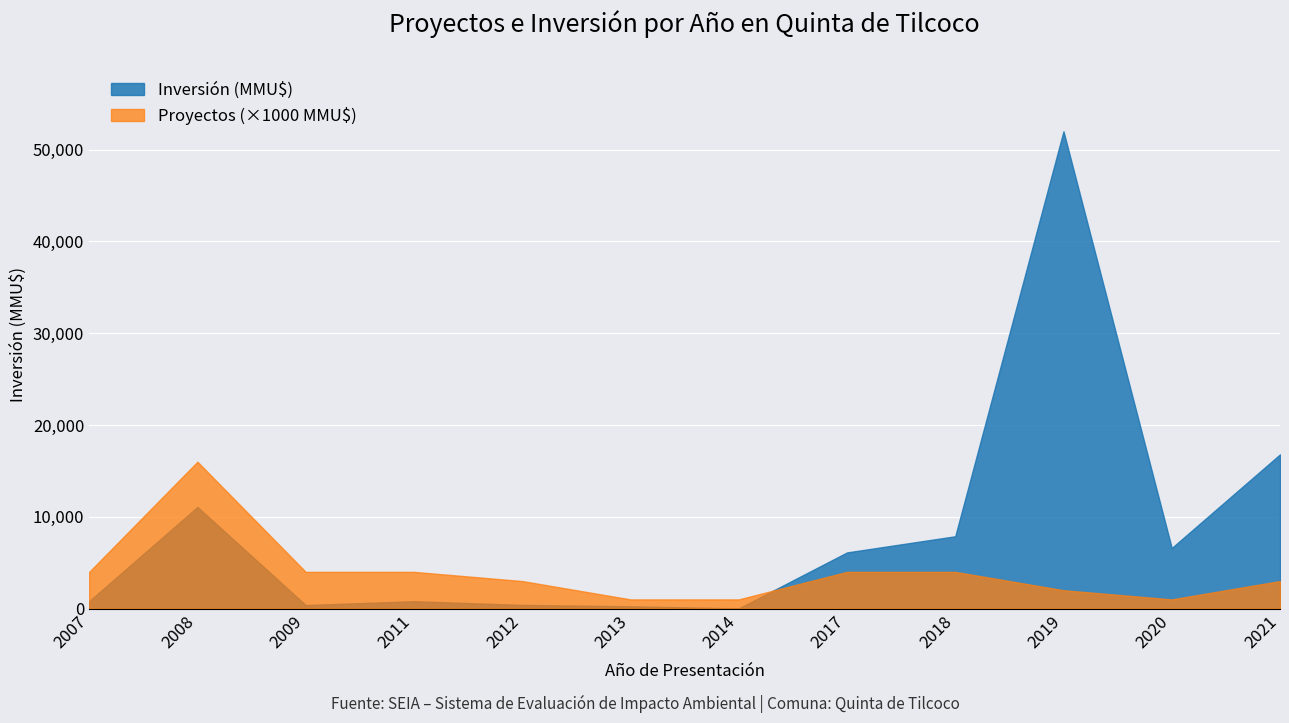

Rank the series by their maximum value, from lowest to highest.

Proyectos (×1000 MMU$), Inversión (MMU$)